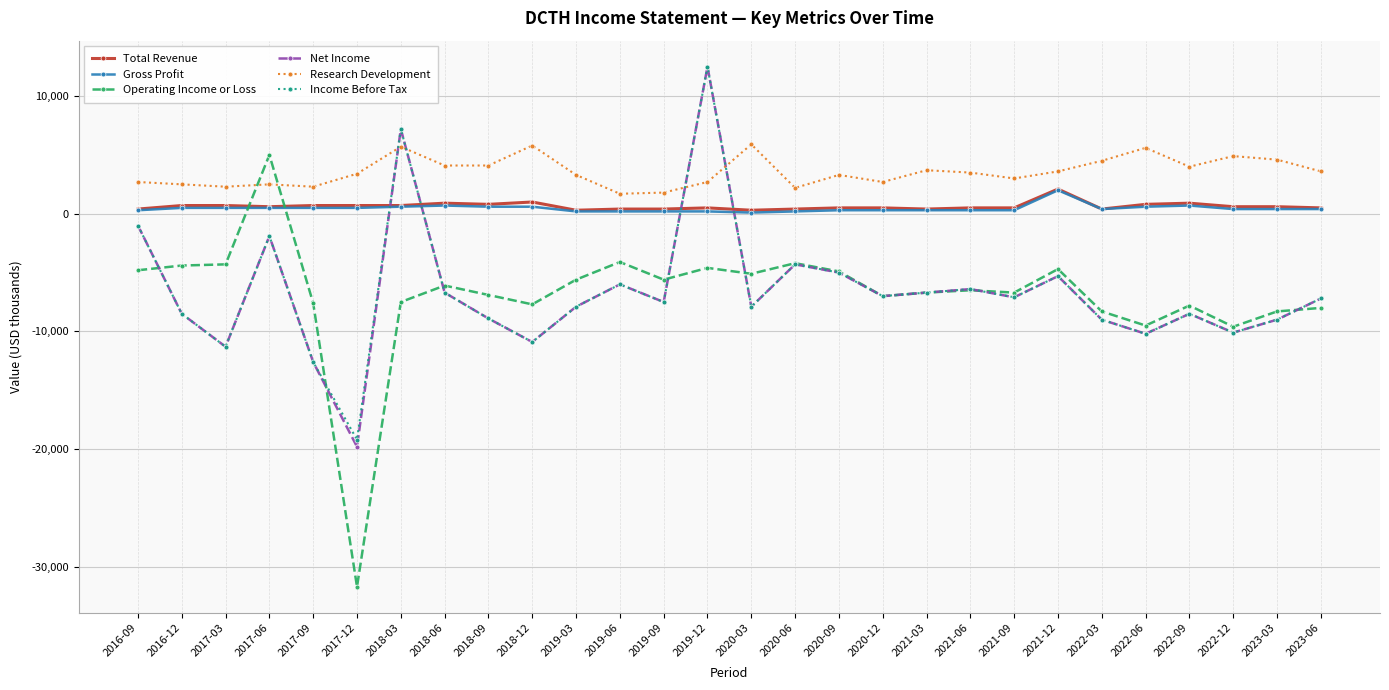

Between which two adjacent categories do Gross Profit and Net Income first intersect?

2017-12 and 2018-03